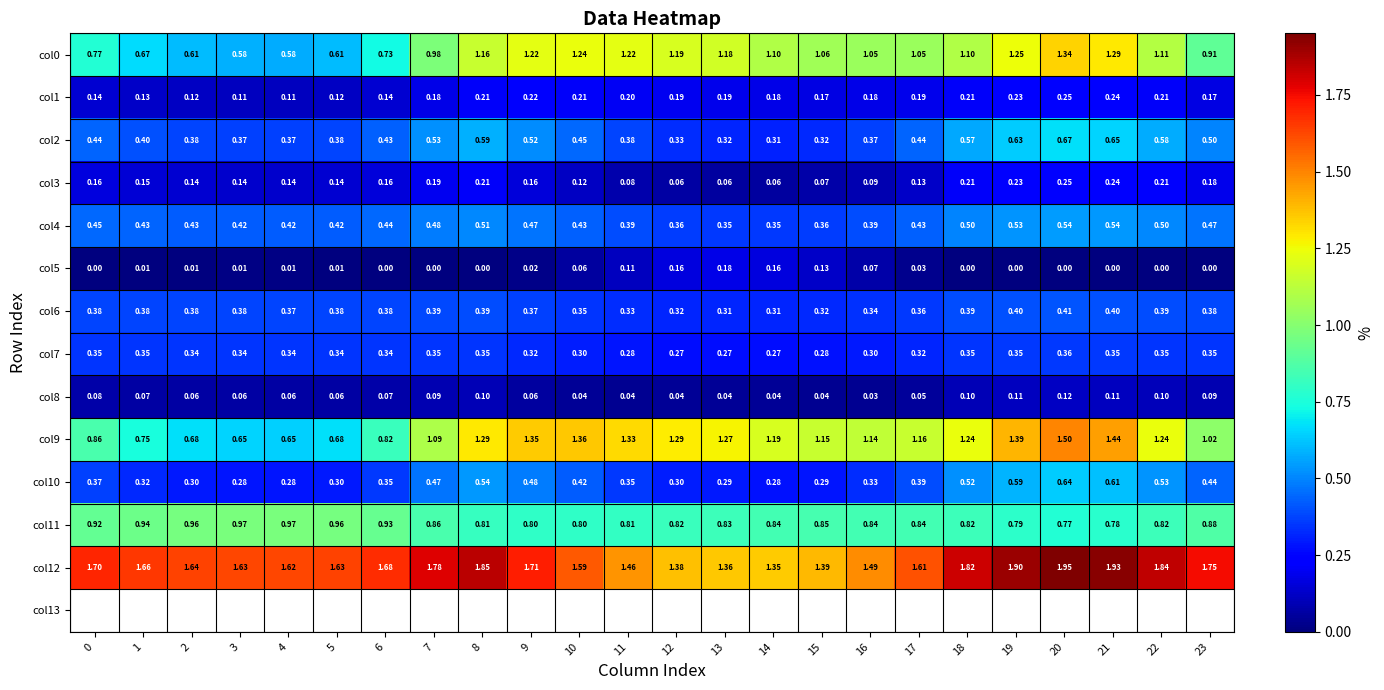

Is the value of col10 at 0 greater than the value of col1 at 22?

Yes